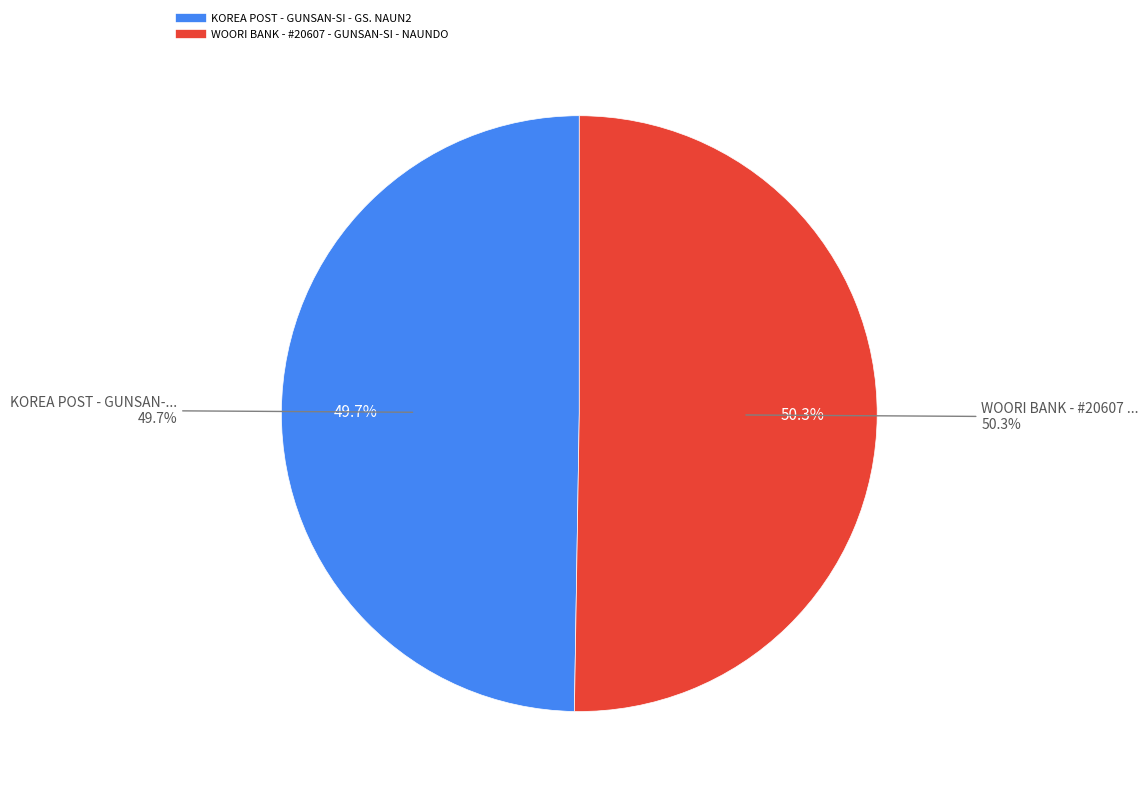

To the nearest percent, what is the combined percentage of KOREA POST - GUNSAN-SI - GS. NAUN2 and WOORI BANK - #20607 - GUNSAN-SI - NAUNDO?

100%